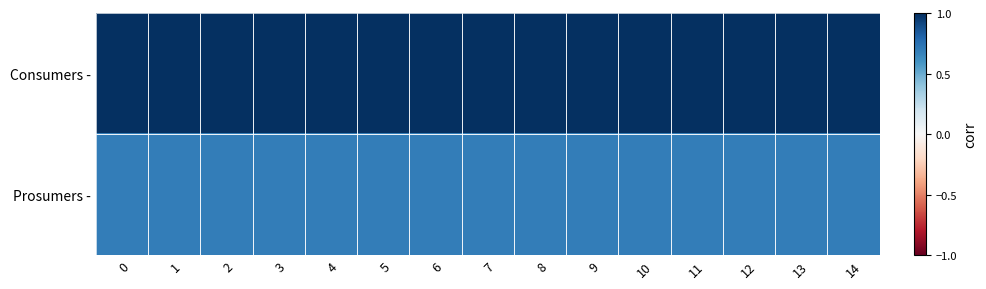

Reading right to left, list all the values displayed in this chart.

row_0: 1.0	1.0	1.0	1.0	1.0	1.0	1.0	1.0	1.0	1.0	1.0	1.0	1.0	1.0	1.0
row_1: 0.7	0.7	0.7	0.7	0.7	0.7	0.7	0.7	0.7	0.7	0.7	0.7	0.7	0.7	0.7